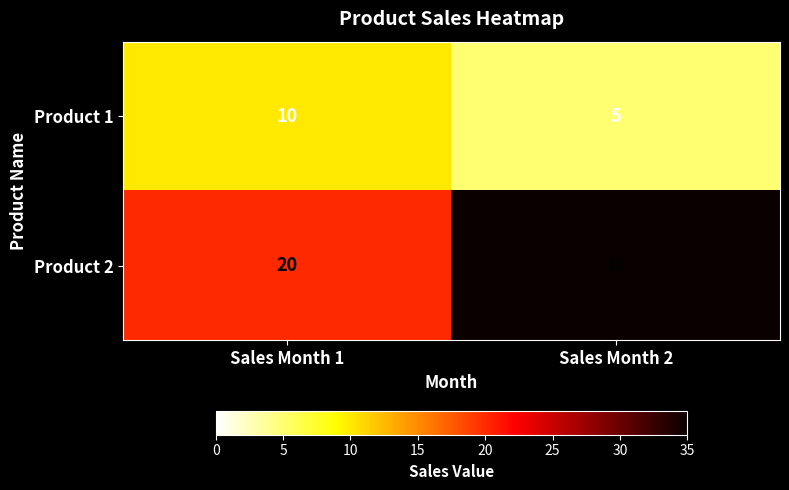

What is the average value of the Product 2 series?

28